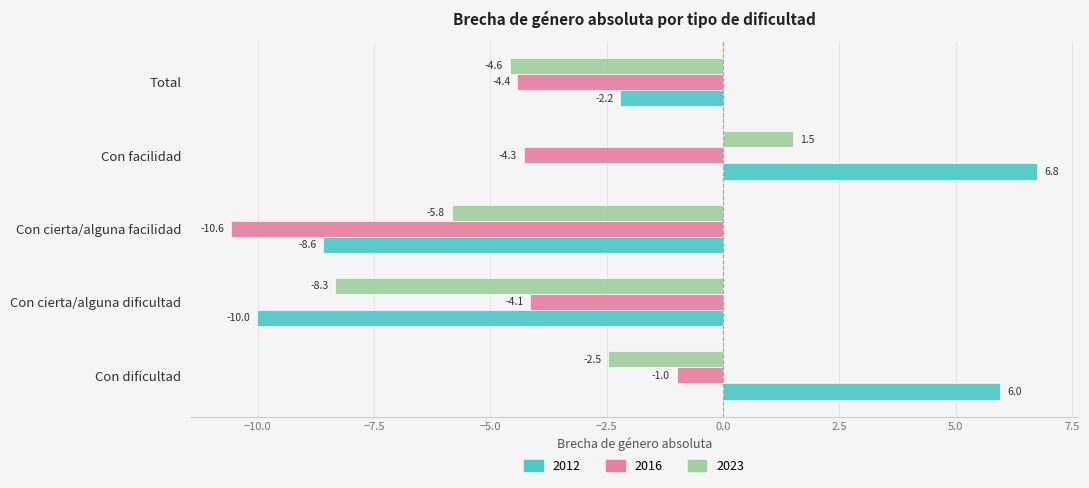

Is it true that 2016 equals -6.4 at Con cierta/alguna facilidad?

False